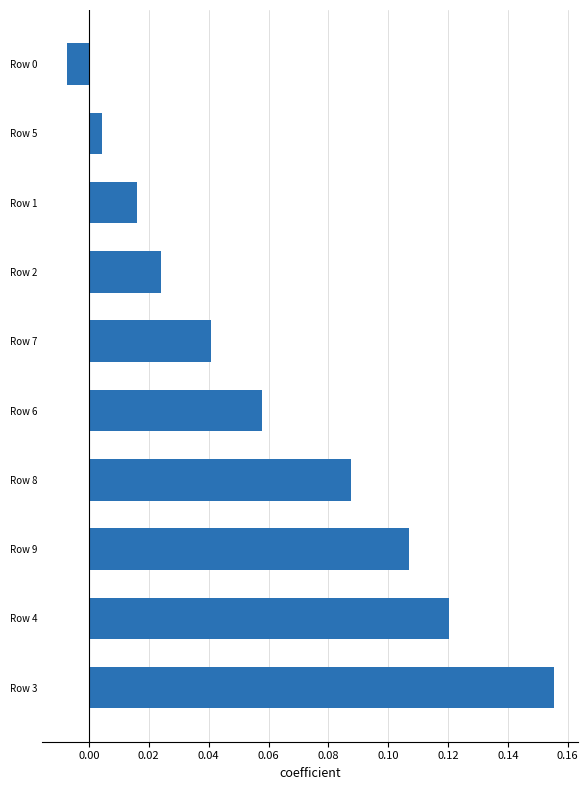

Which label corresponds to the largest value in the chart?

Row 3